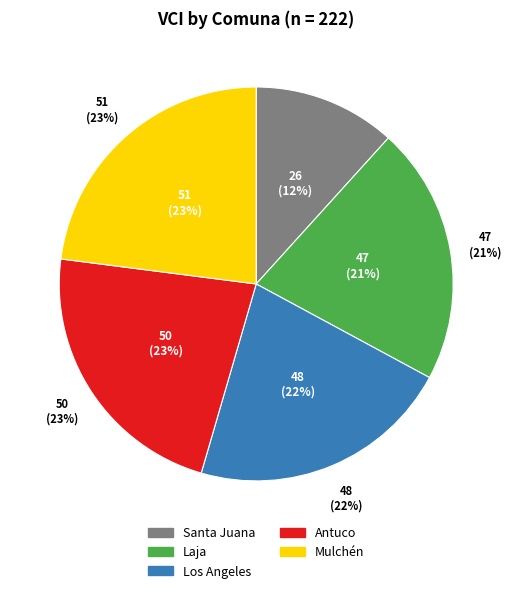

What percentage do Antuco and Laja together represent?

43.7%